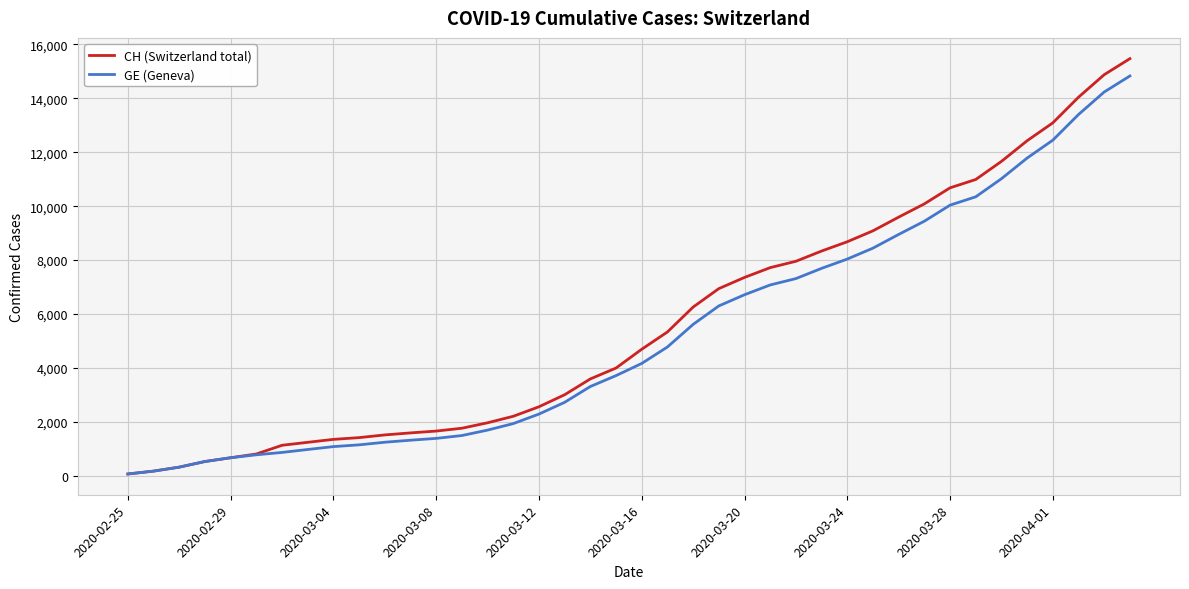

Which series has the largest range (max minus min)?

CH (Switzerland total)